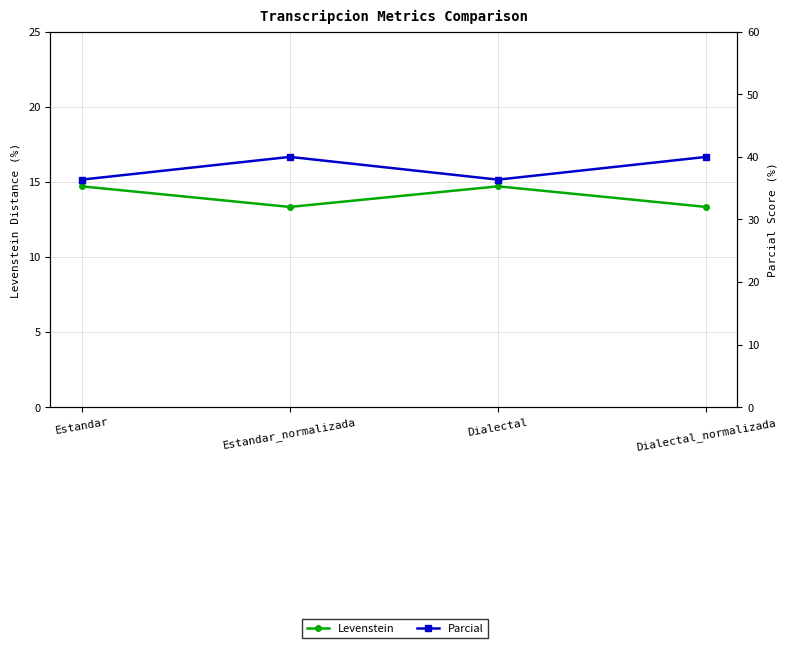

Is the value of Parcial at Dialectal_normalizada greater than the value of Levenstein at Estandar_normalizada?

Yes